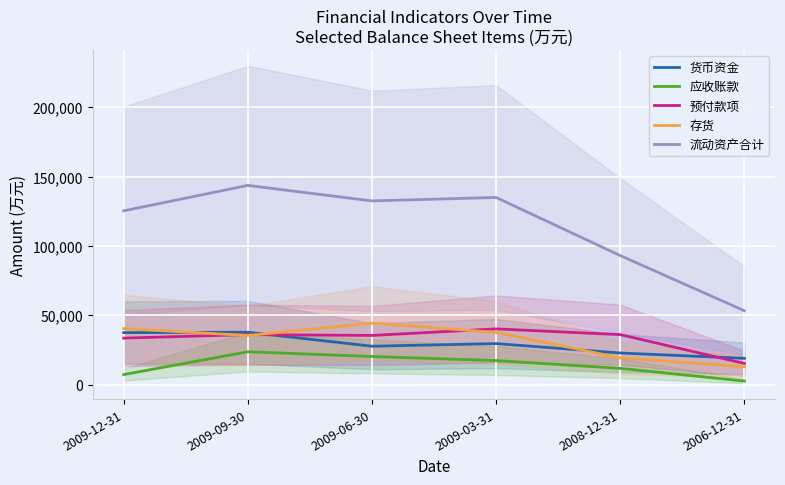

At which label is 货币资金 closest to 28380?

2009-06-30